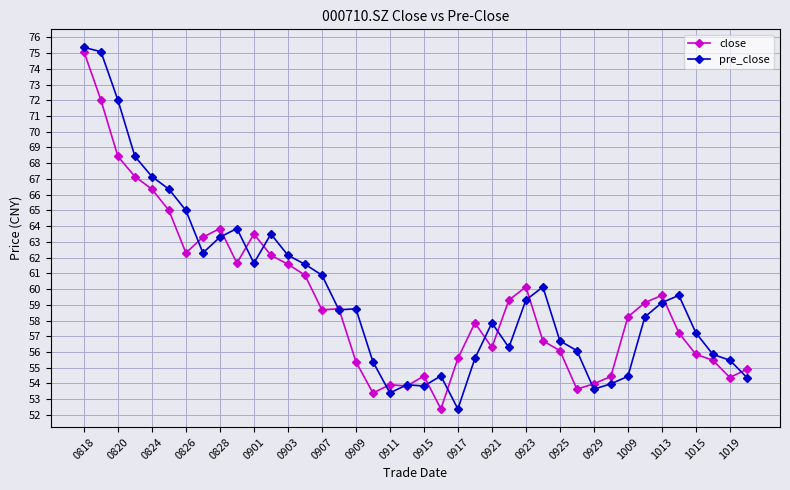

What is the greatest value displayed?

75.4